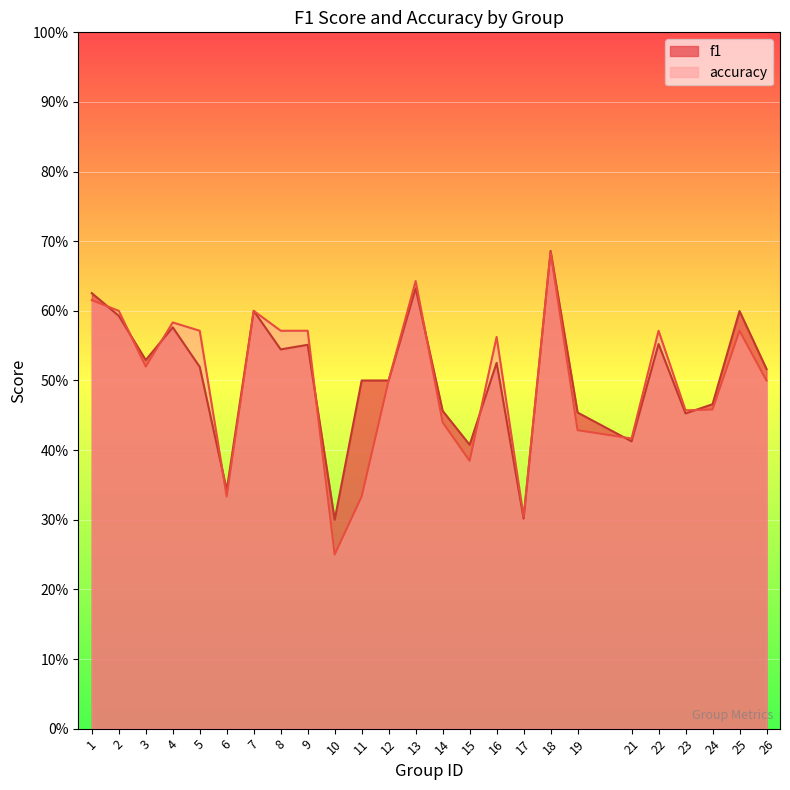

How many series are shown in this chart?

2